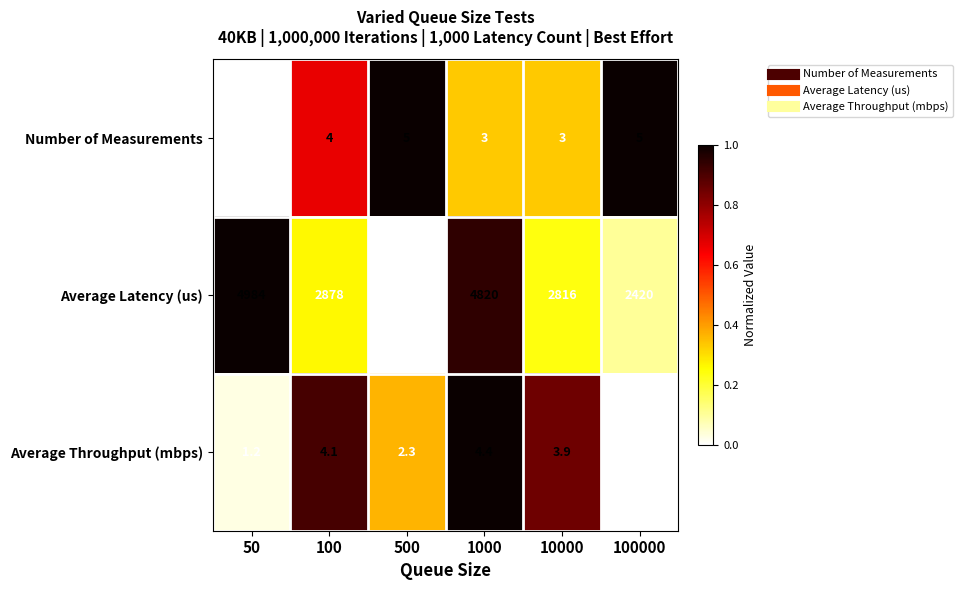

What is the difference between the Average Throughput (mbps) values at 10000 and 500?

1.6